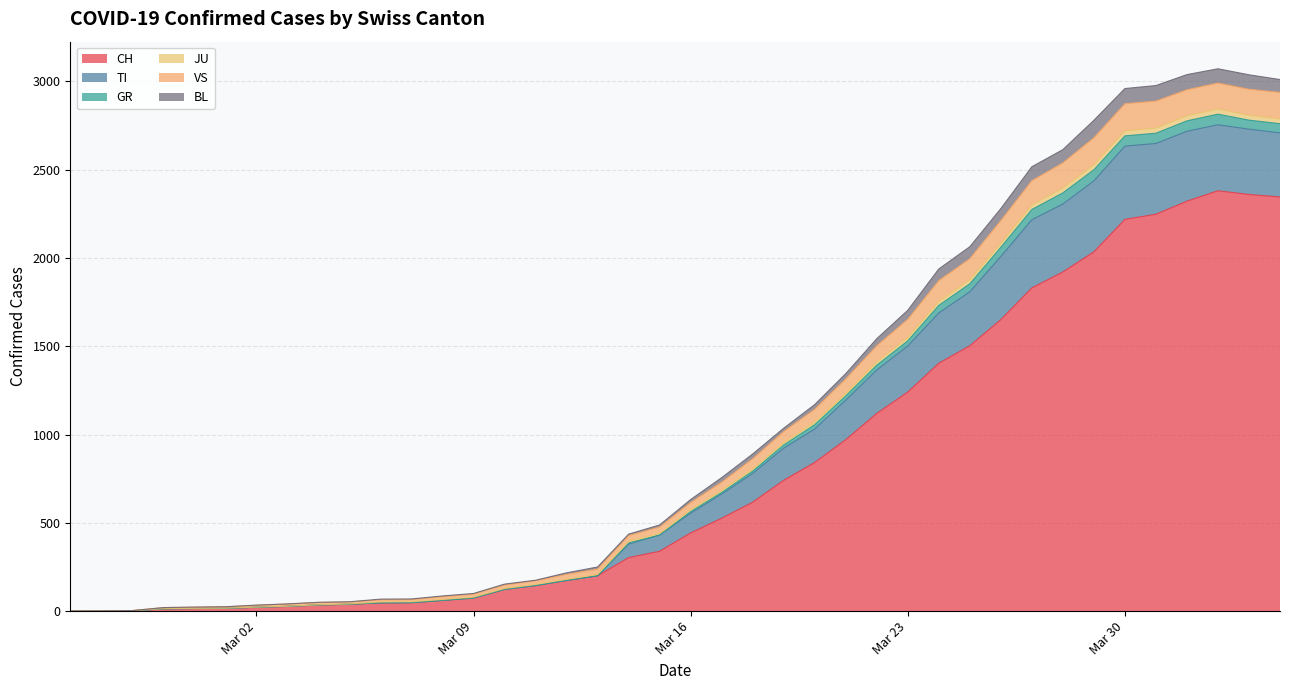

How many lines are shown in the chart?

6